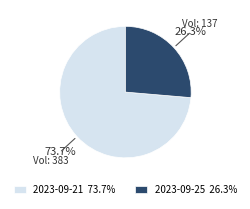

What is the smallest slice in the pie chart?

2023-09-25